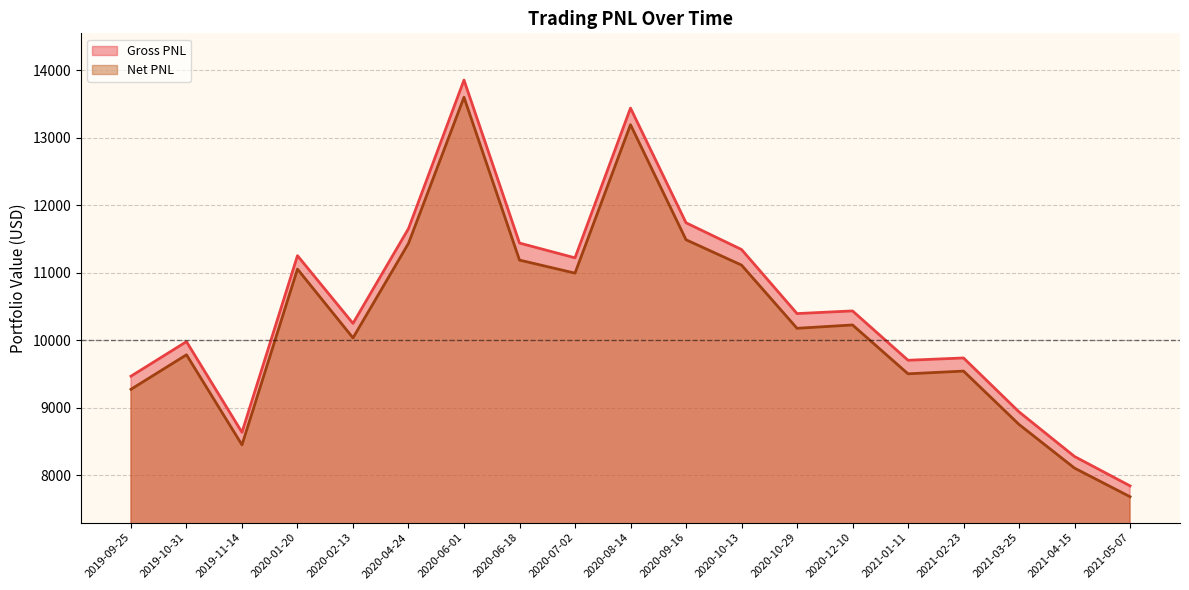

What is the sum of the Gross PNL values at 2019-11-14 and 2021-01-11?

18337.8